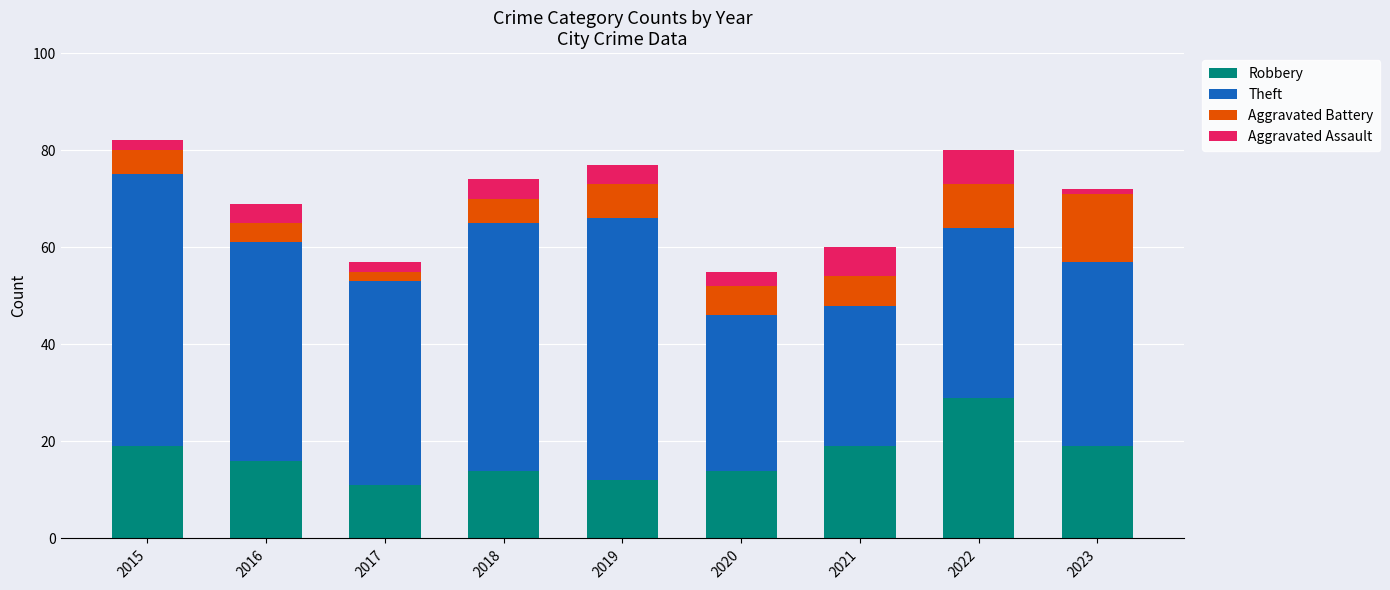

What is the sum of all Robbery values?

153